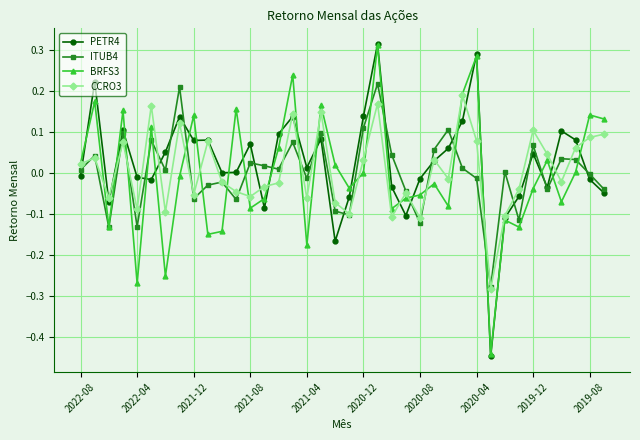

Which series has the widest spread of values?

PETR4